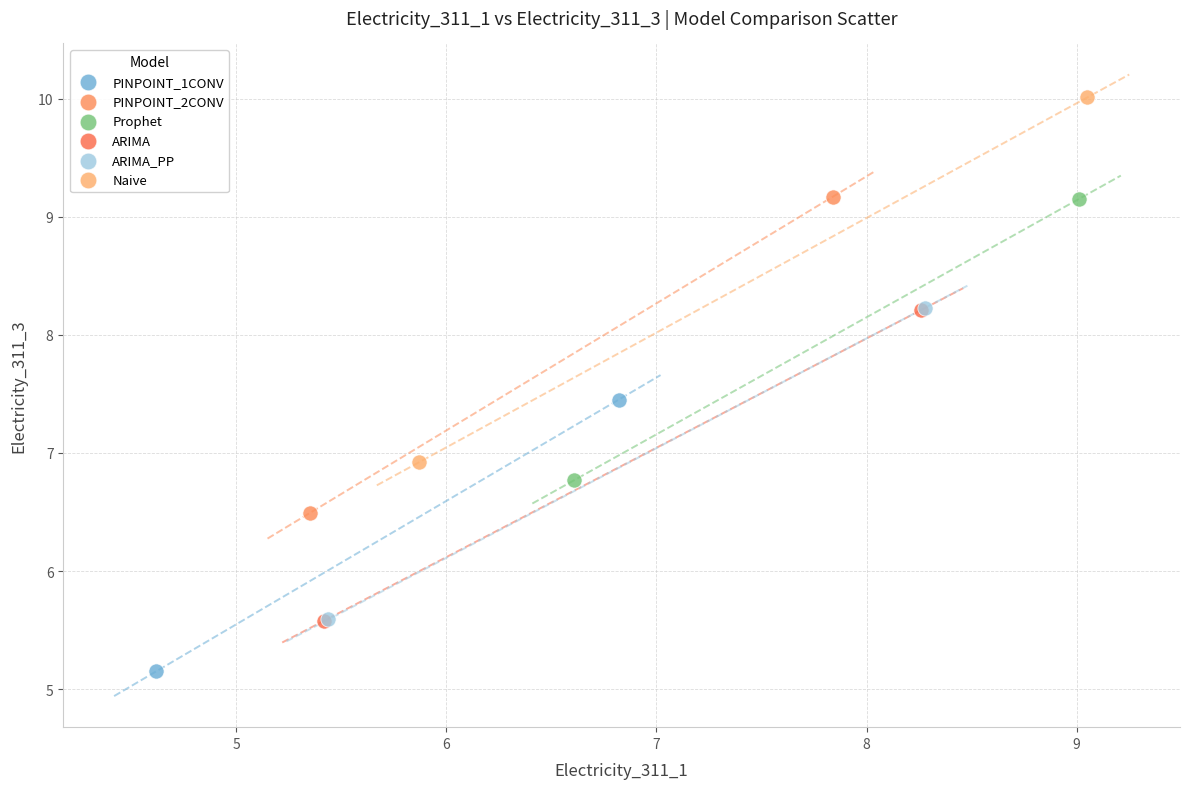

Which series has the largest Y range (max minus min)?

Naive